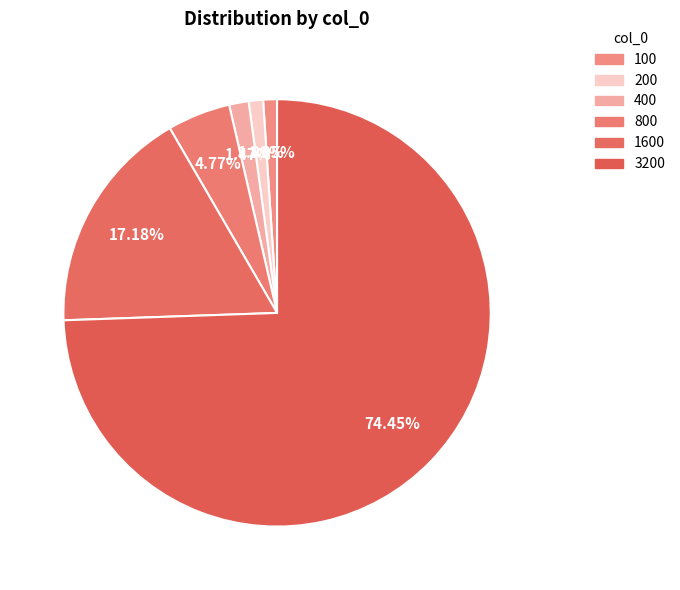

Count the number of slices in the pie.

6